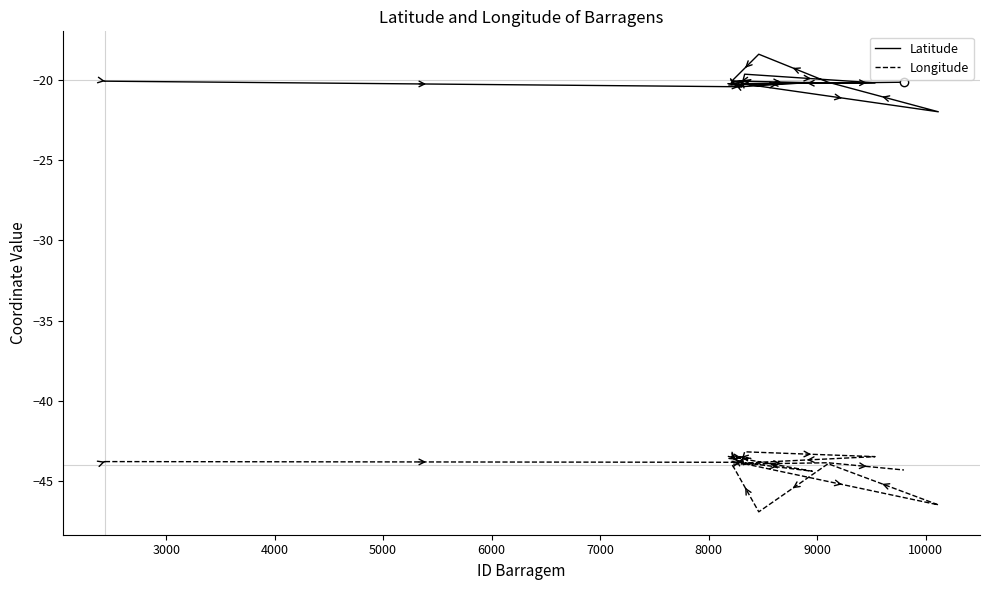

What is the value of the Latitude point at the 17th from the left?

-18.4